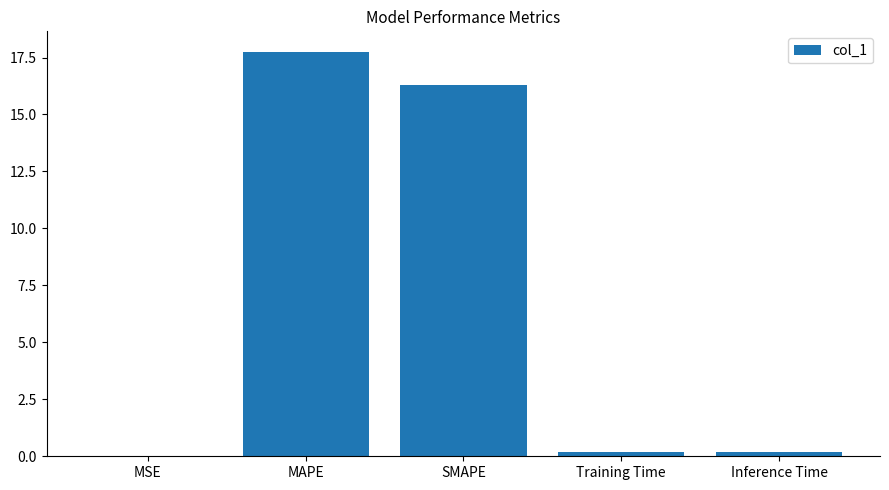

Is it true that the value at MAPE is 28.4?

False